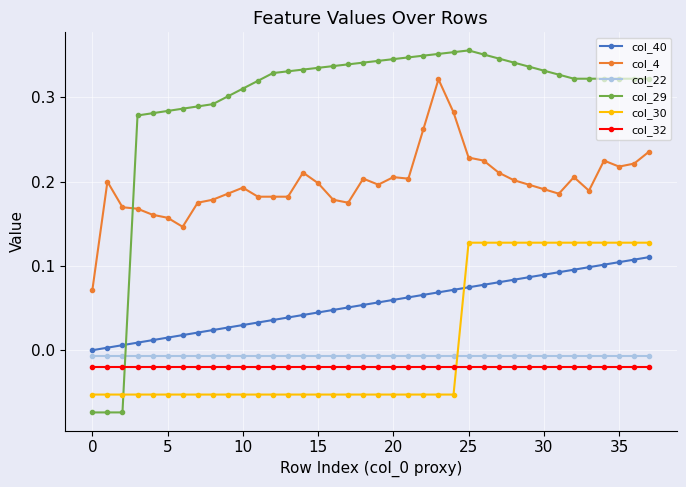

True or false: col_32 and col_40 cross at least once.

False